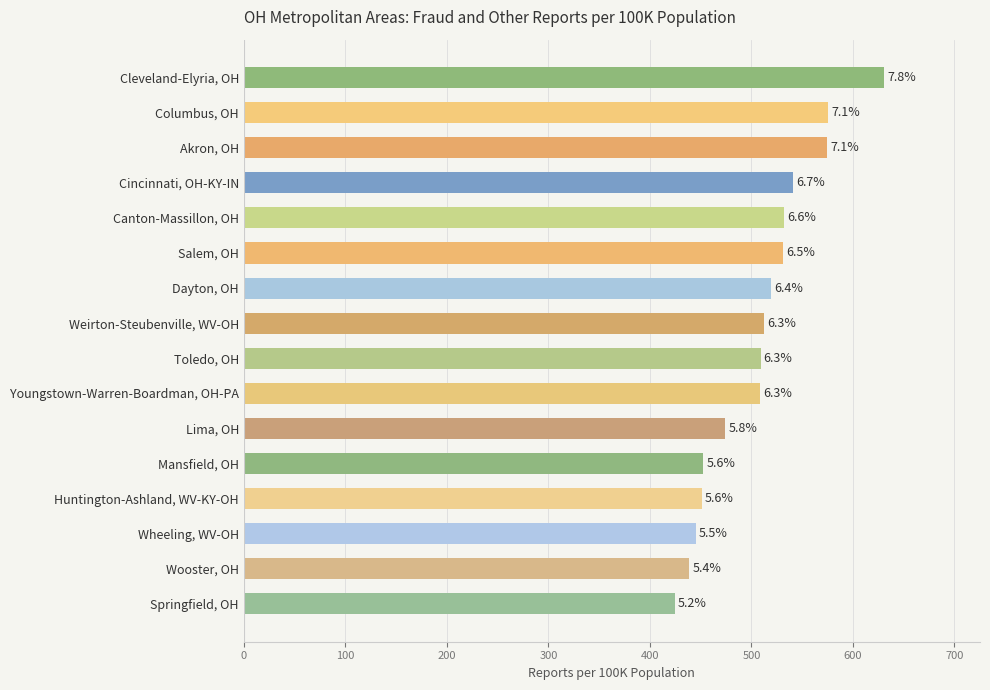

How many bars are there in total?

16